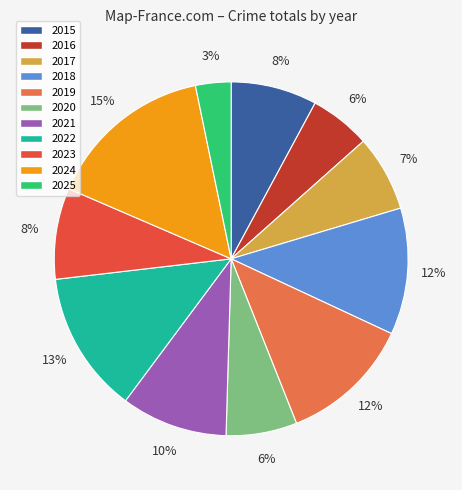

How many segments does this pie chart have?

11